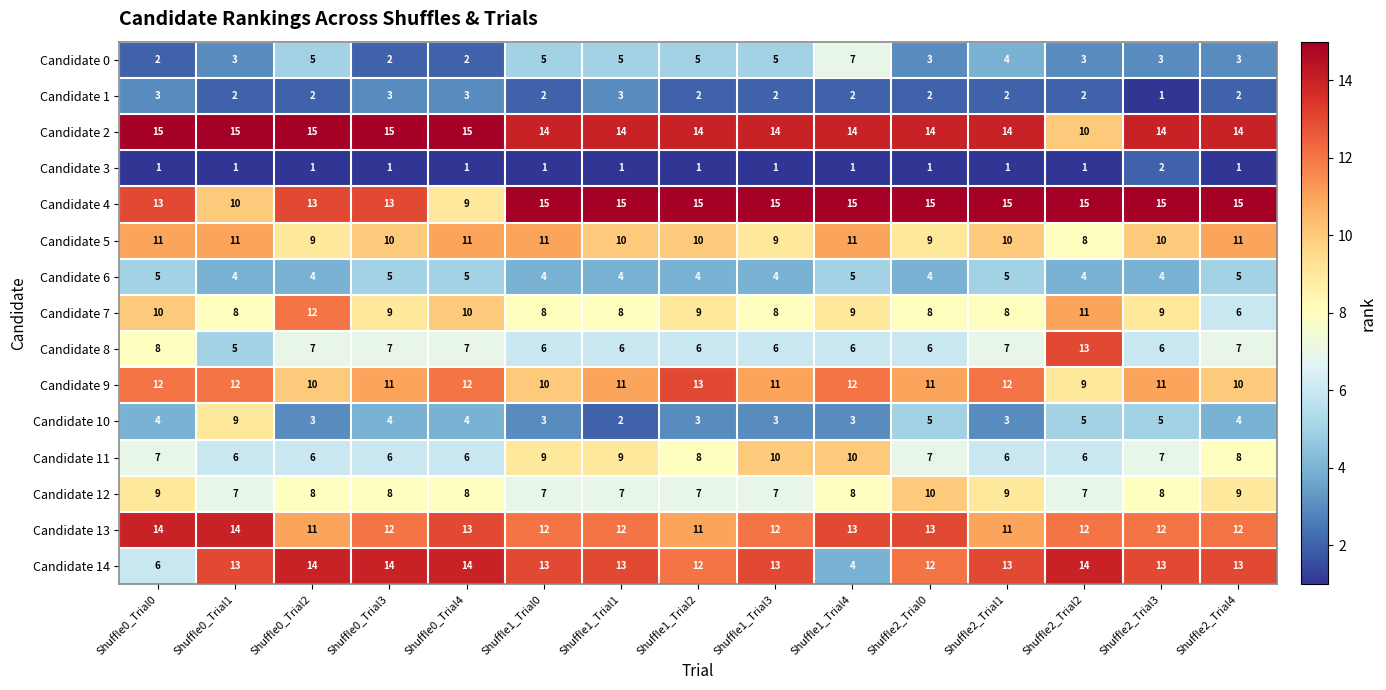

What is the difference between the Candidate 10 values at Shuffle0_Trial1 and Shuffle1_Trial3?

6